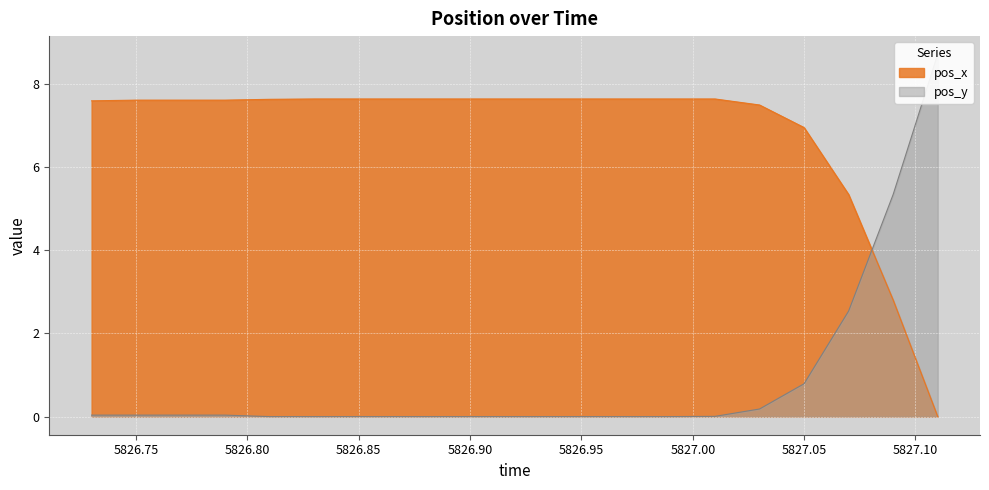

How many lines are shown in the chart?

2